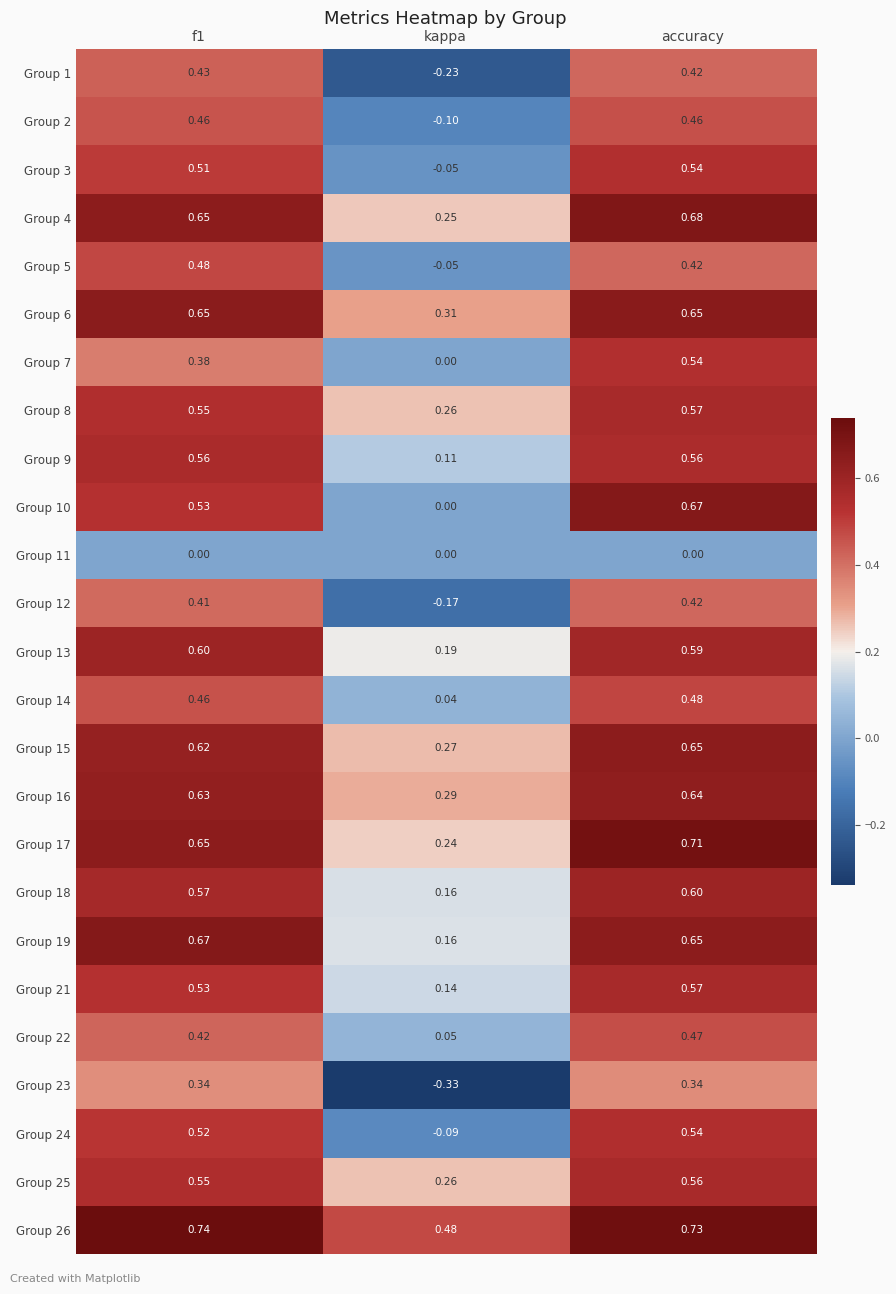

Is the value of Group 17 at accuracy greater than the value of Group 12 at f1?

Yes